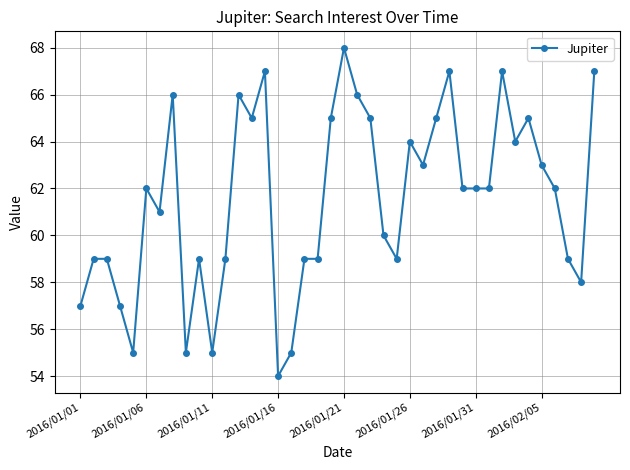

What is the maximum value shown in the chart?

68